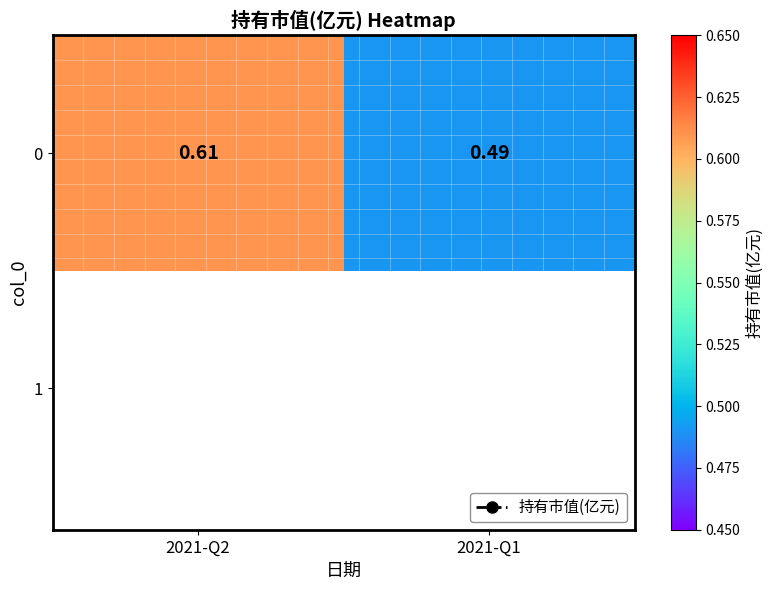

How many series are shown in this chart?

1